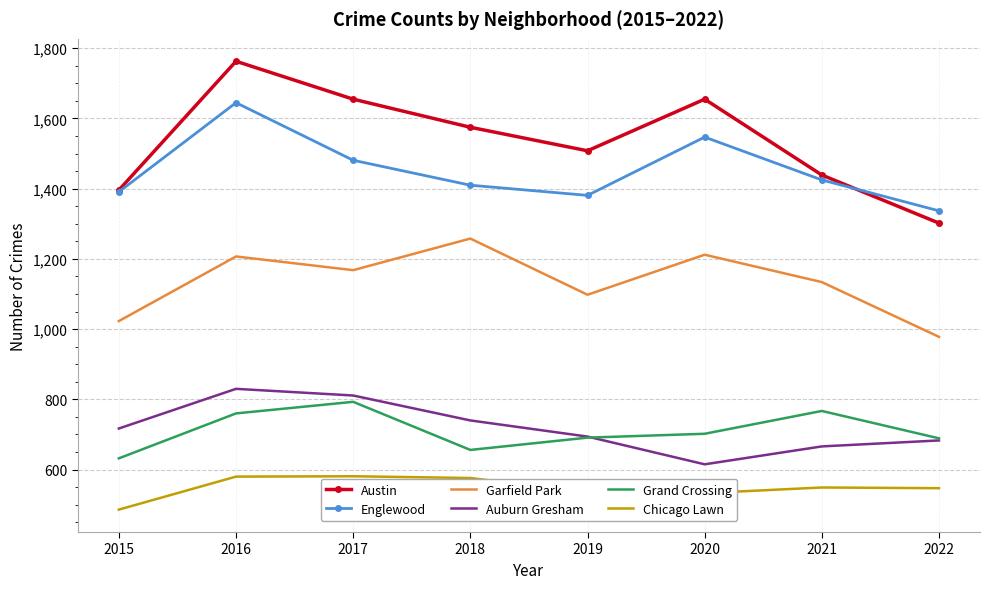

At which label does Grand Crossing reach its minimum?

2015